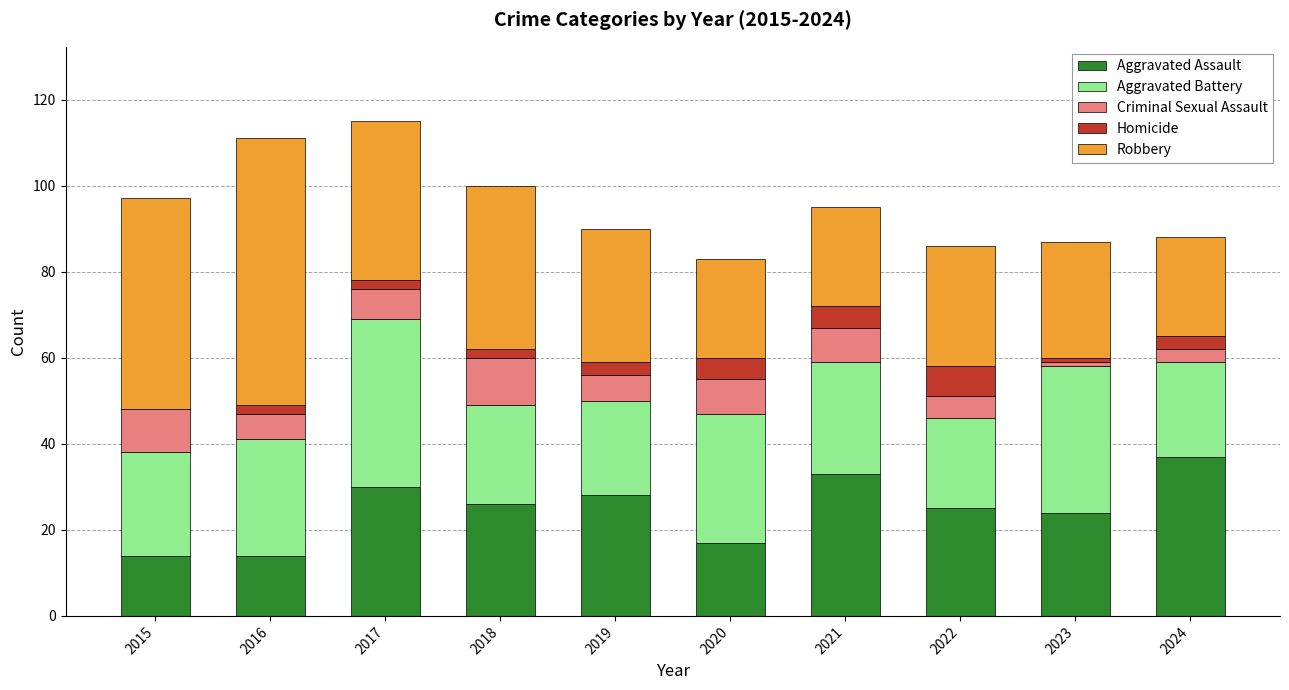

What is the total value across all series at 2022?

86